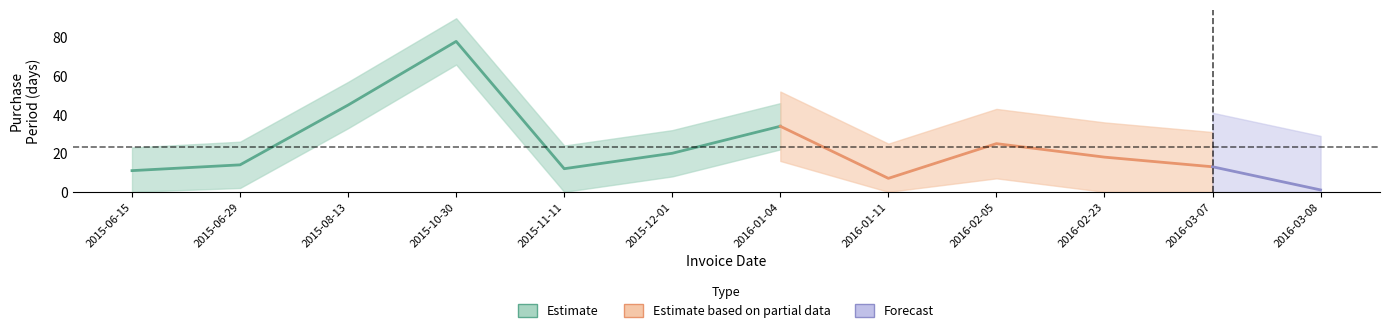

What is the label of the 12th point from the right?

2015-06-15